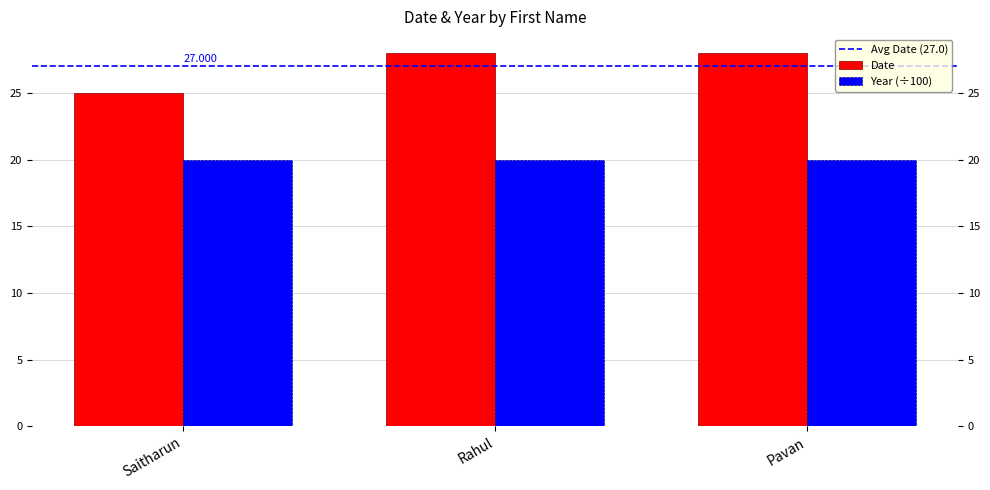

Which series has the widest spread of values?

Date